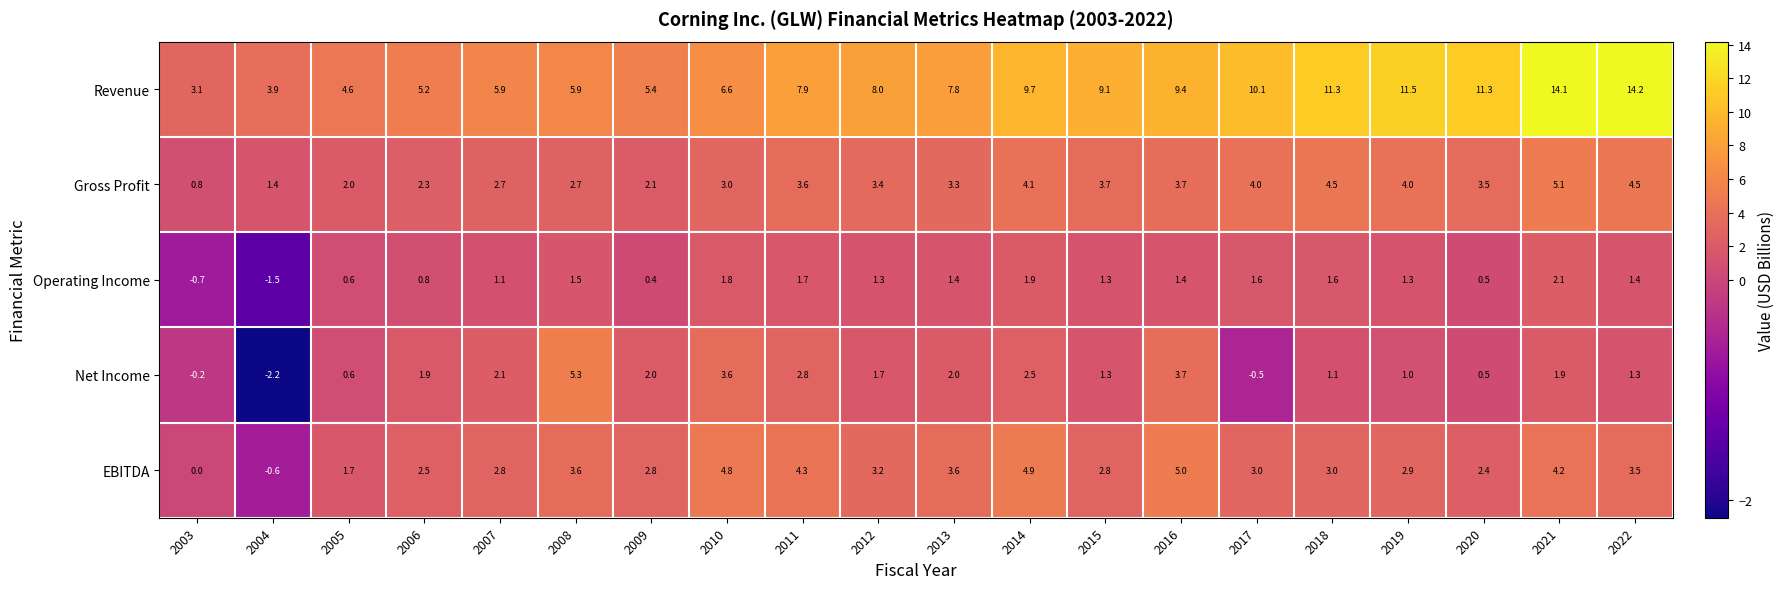

How many categories are shown in the chart?

20